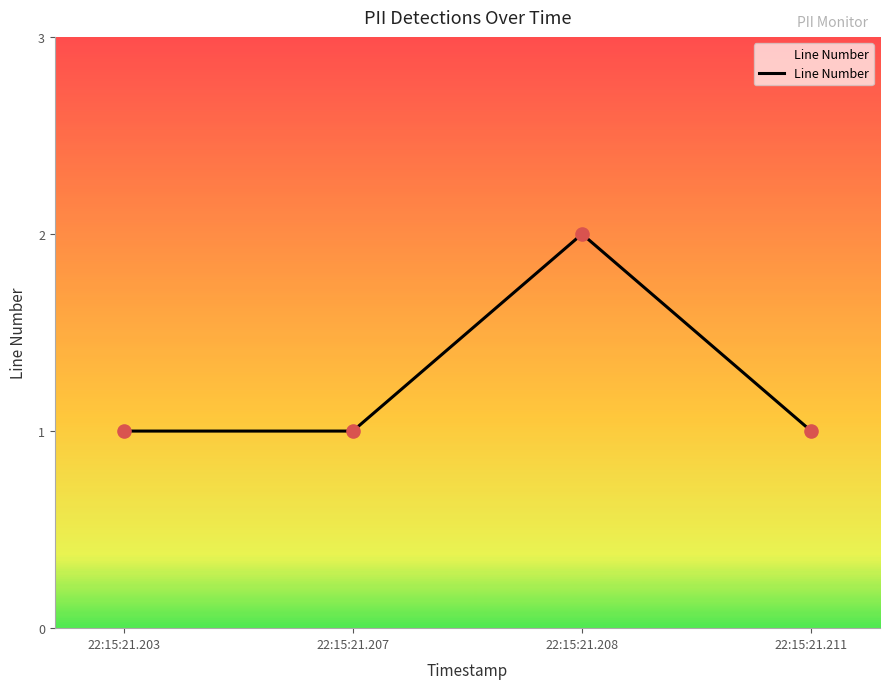

What is the ratio of the value at 22:15:21.211 to the value at 22:15:21.203?

1.0